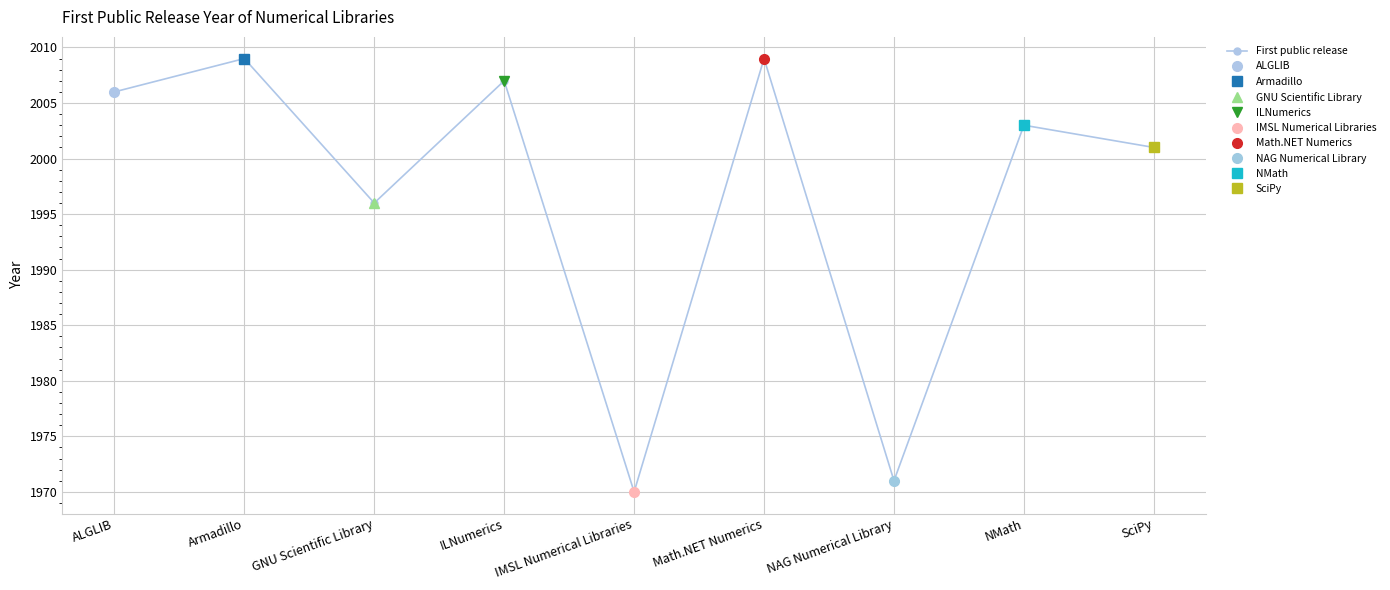

What is the ratio of the value at NAG Numerical Library to the value at SciPy?

1.0